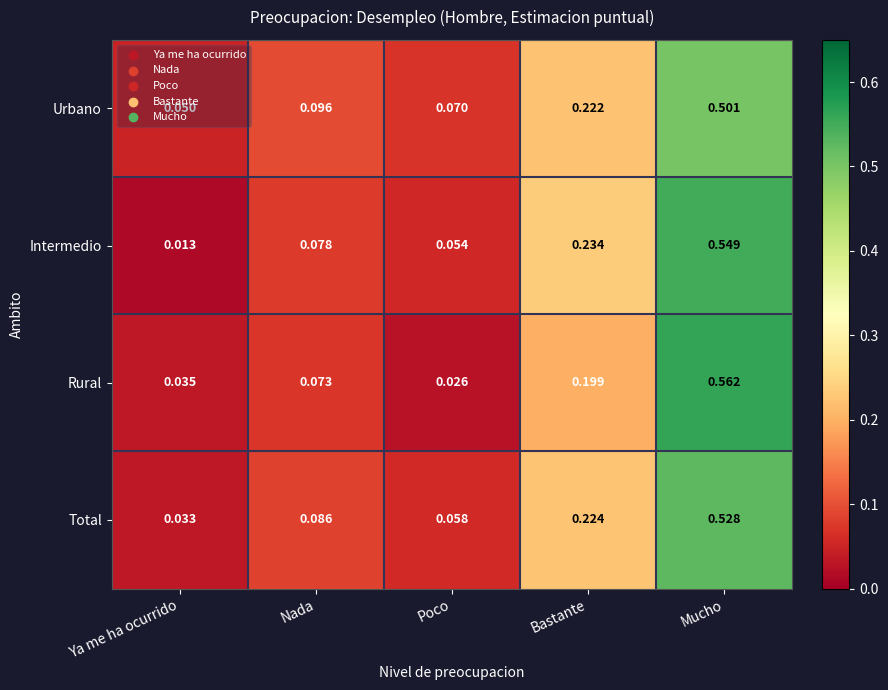

Which label corresponds to the largest value in the chart?

Mucho